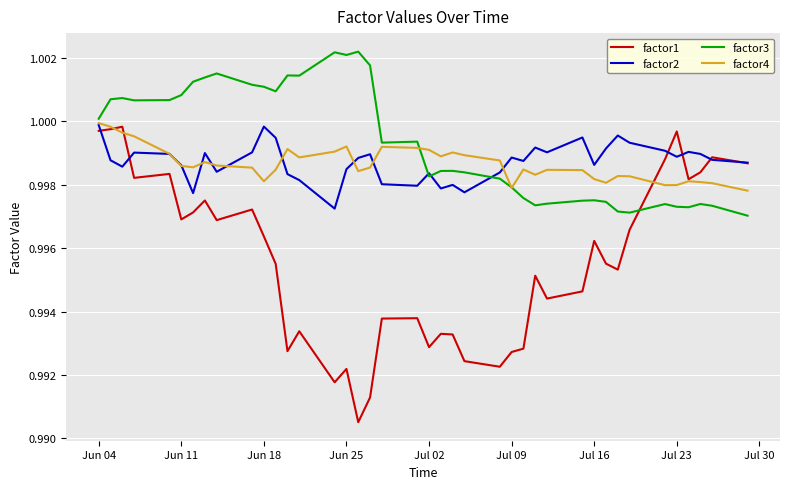

Which series has the largest range (max minus min)?

factor1